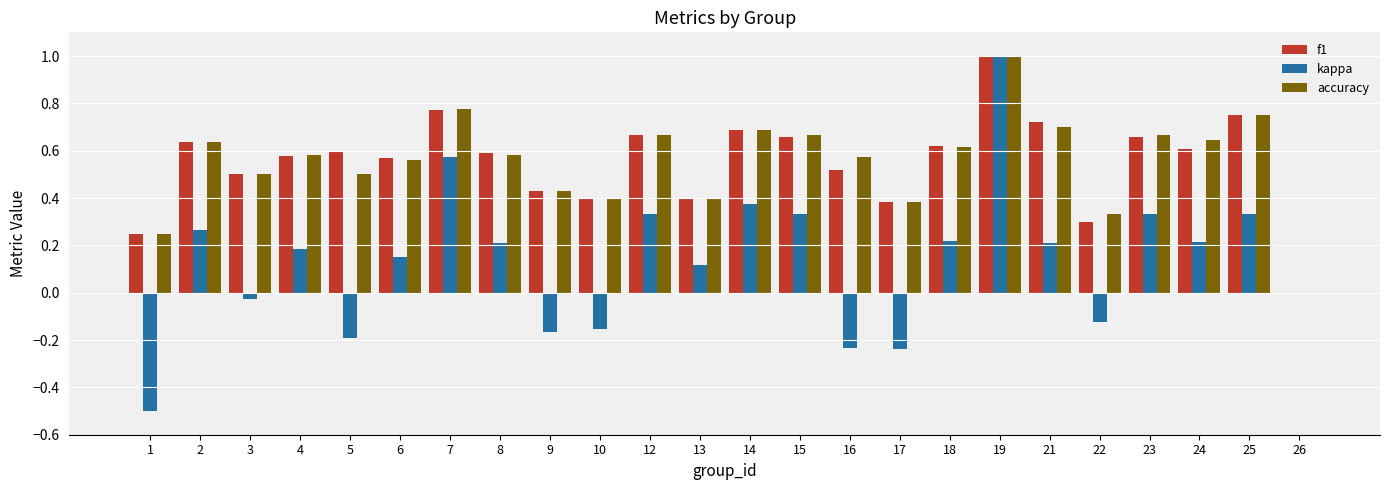

Between 8 and 9, which series saw the biggest shift?

kappa